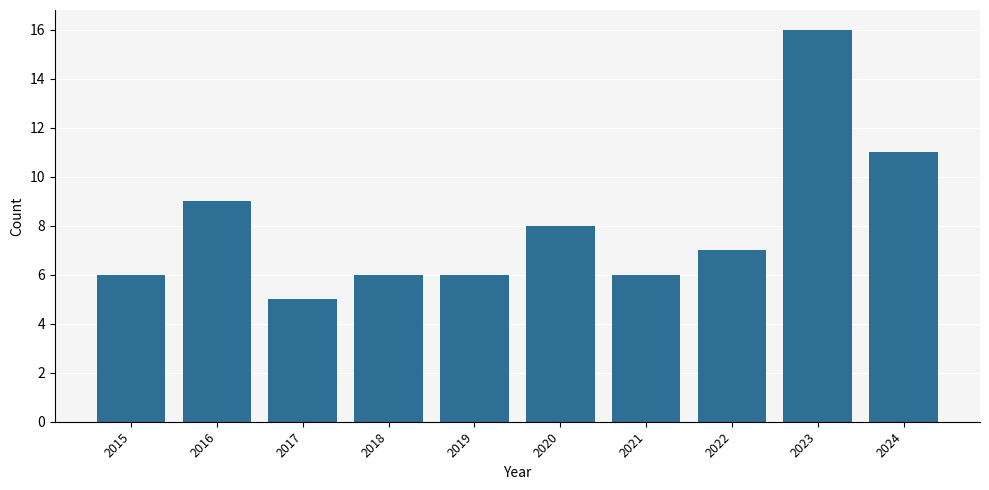

What is the value of the 8th bar from the left?

7